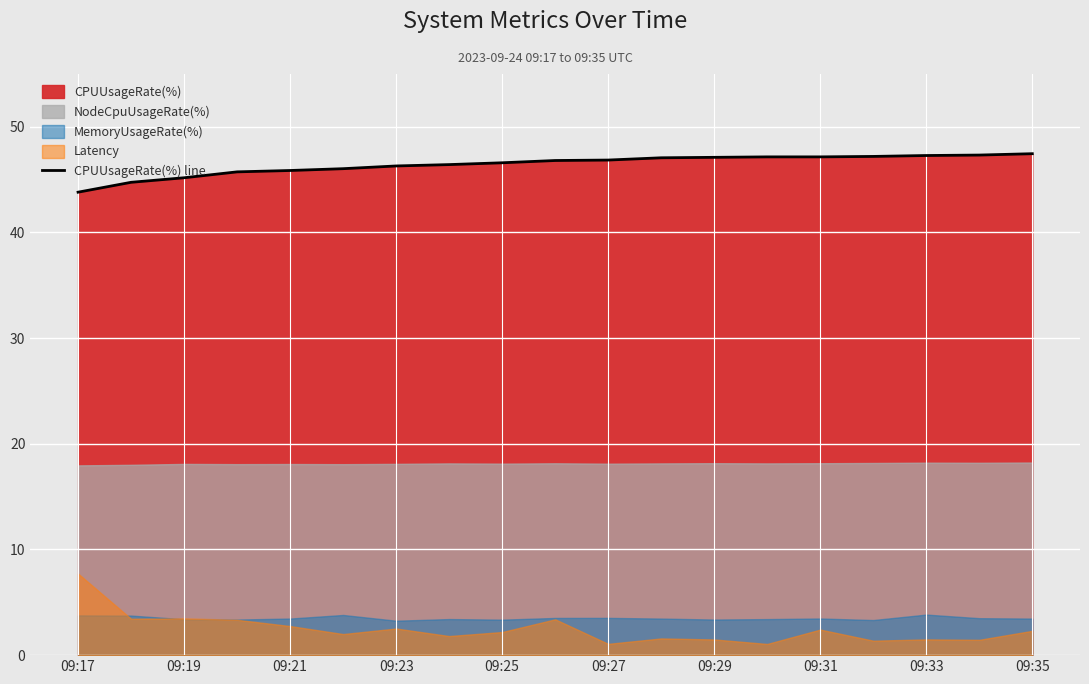

True or false: the data shows 47.2 at 09:31.

True